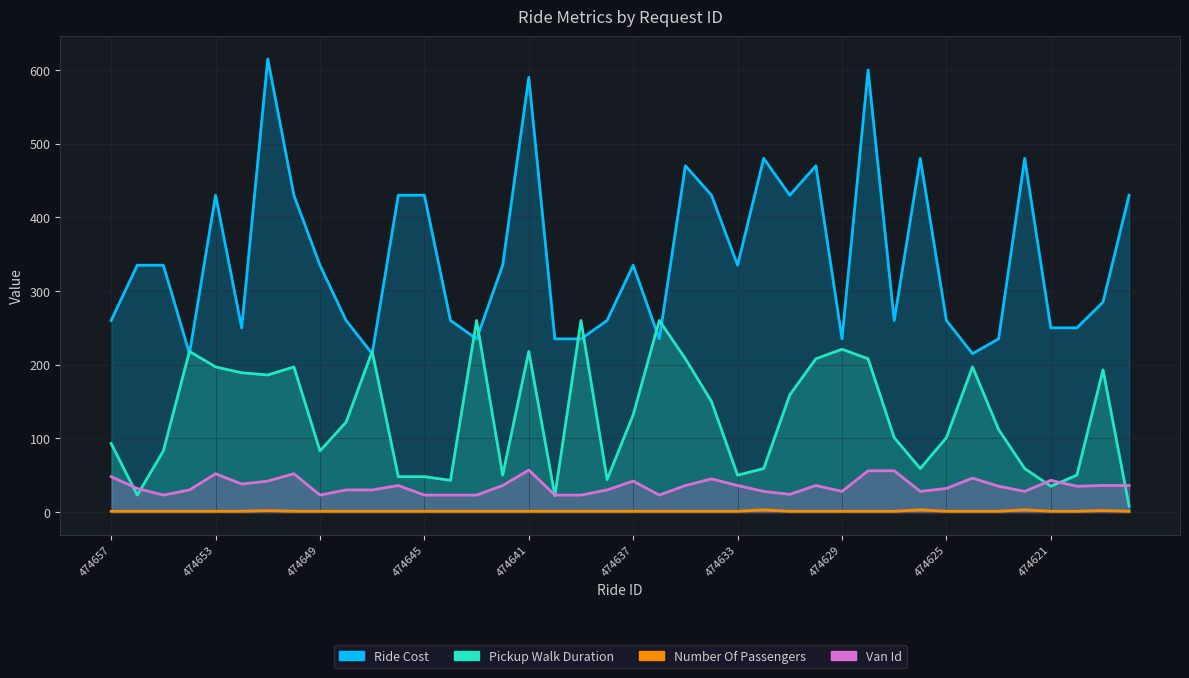

Read the Pickup Walk Duration value at 474633.

50